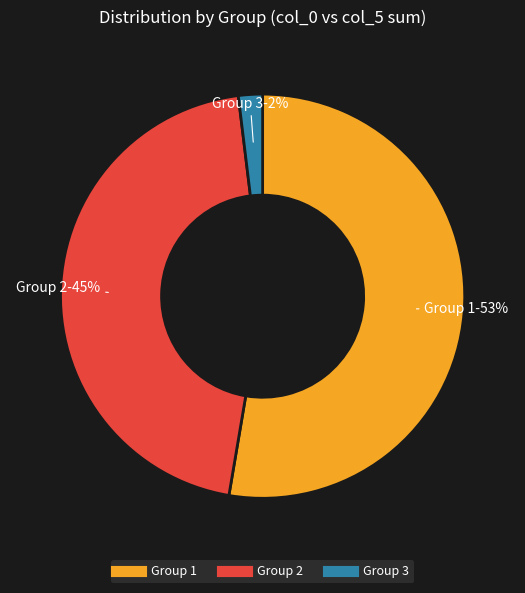

To the nearest percent, what is the difference between the largest and smallest slice percentages?

51%